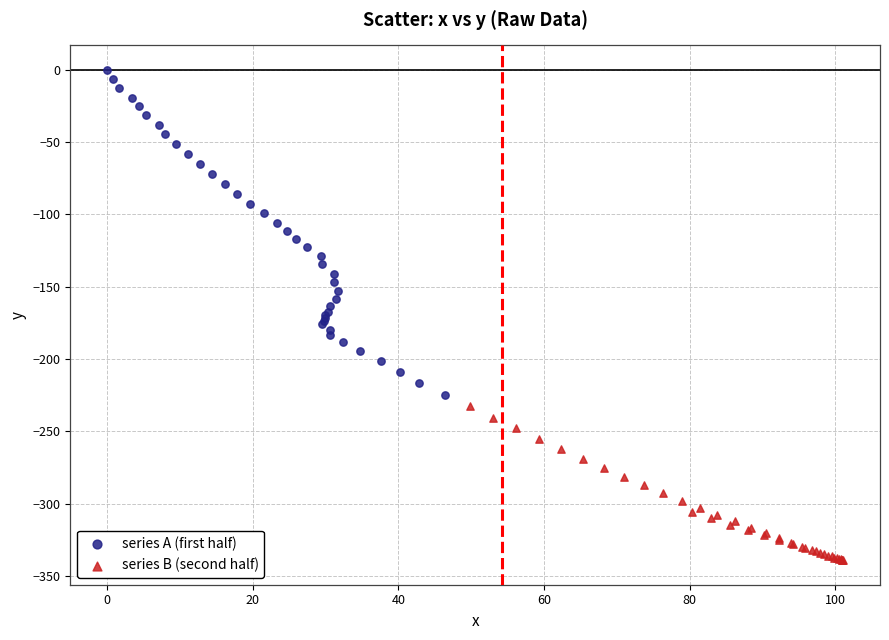

Which series contains the highest Y value?

series A (first half)